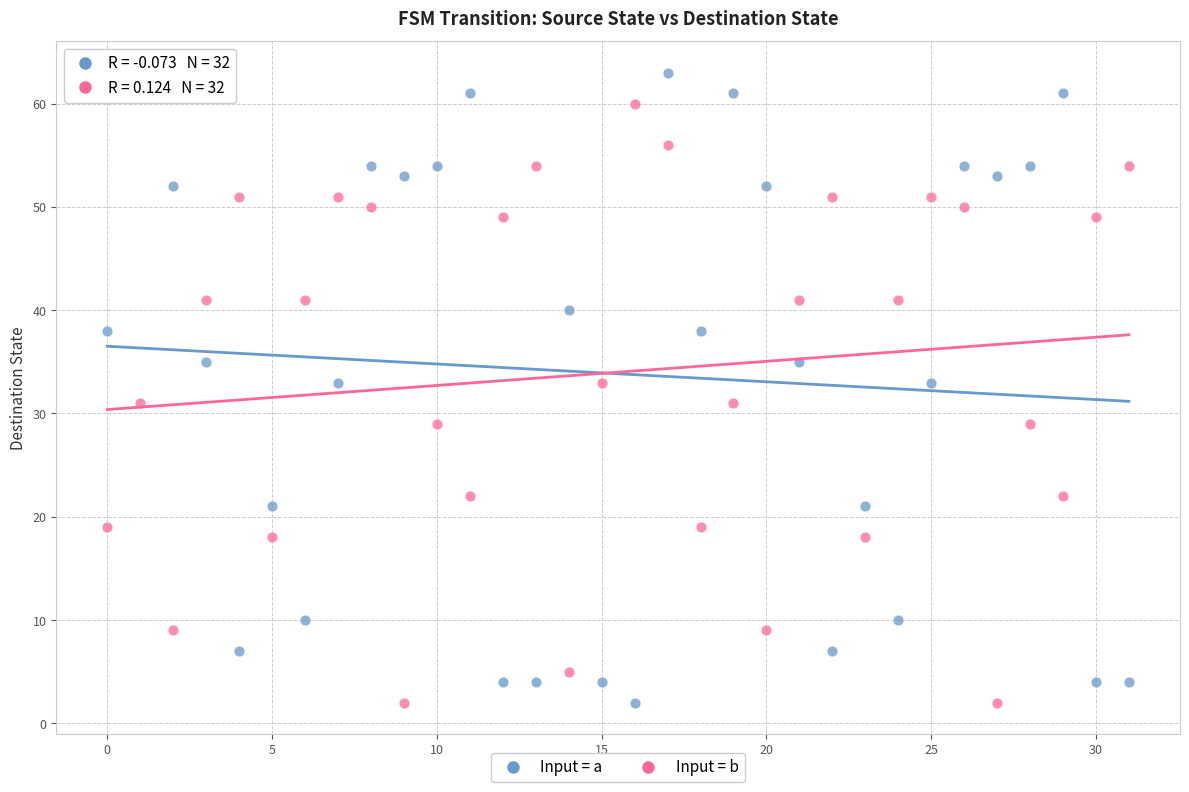

What are all the series names shown in the legend?

Input = a, Input = b